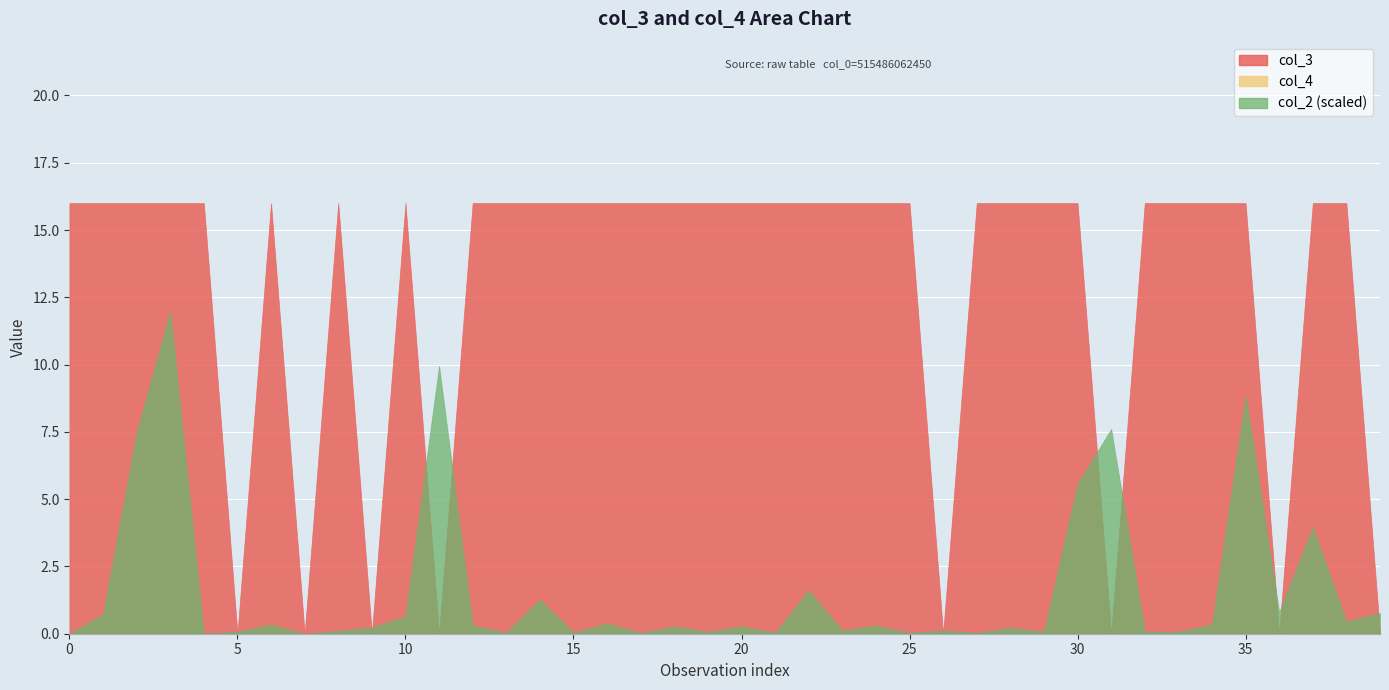

Does the chart display data point markers on the line(s)?

No